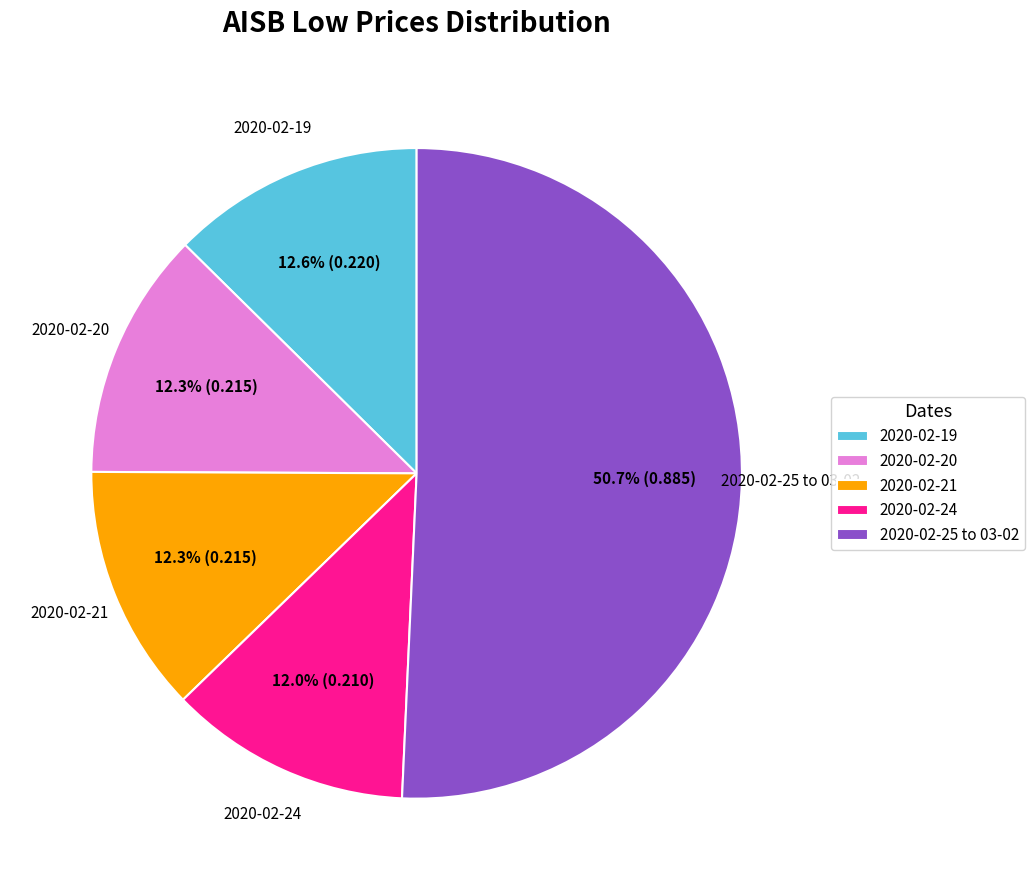

To the nearest percent, what is the difference between the largest and smallest slice percentages?

39%